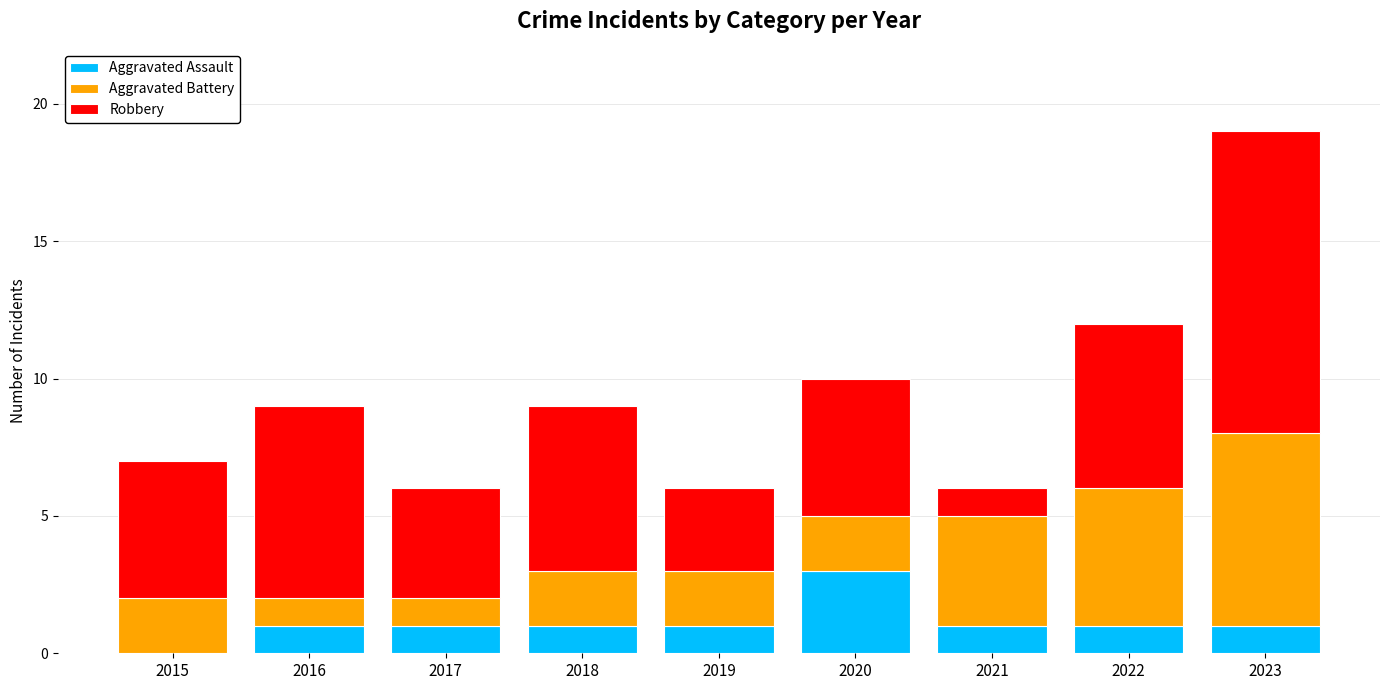

The Aggravated Assault series shows -1 at 2015. True or false?

False